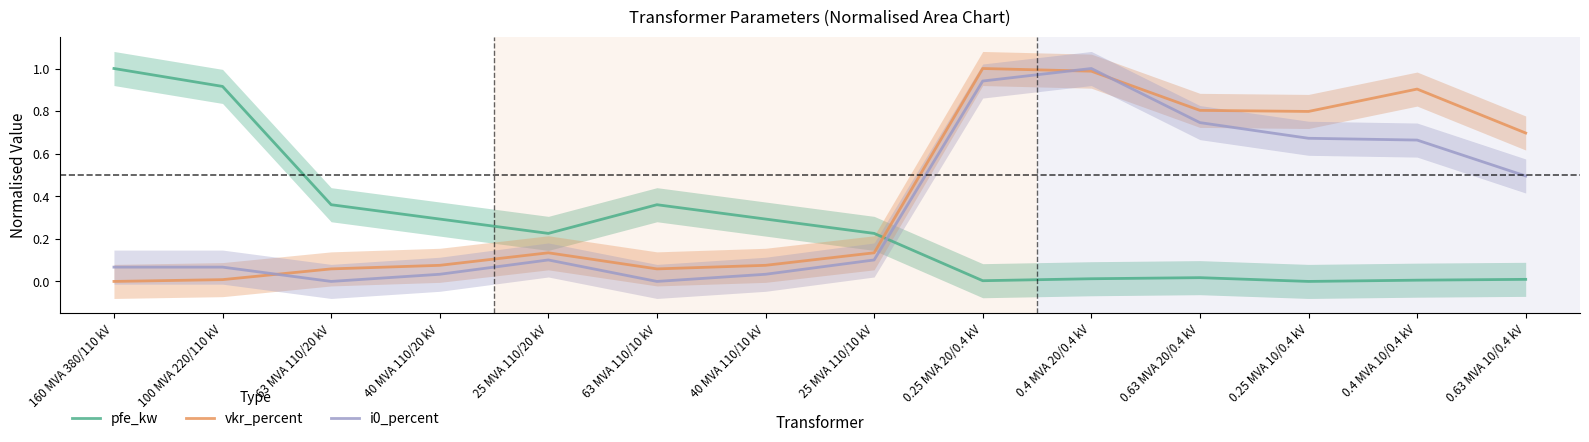

At which category is the sum across all series the highest?

0.4 MVA 20/0.4 kV